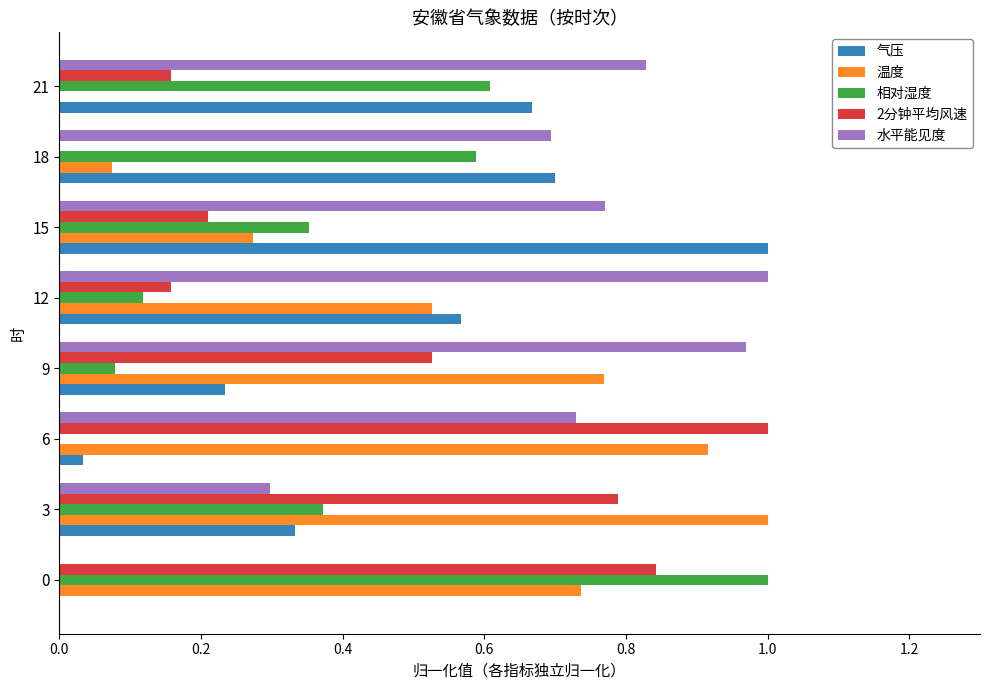

What is the sum of the 温度 values at 6 and 9?

1.7